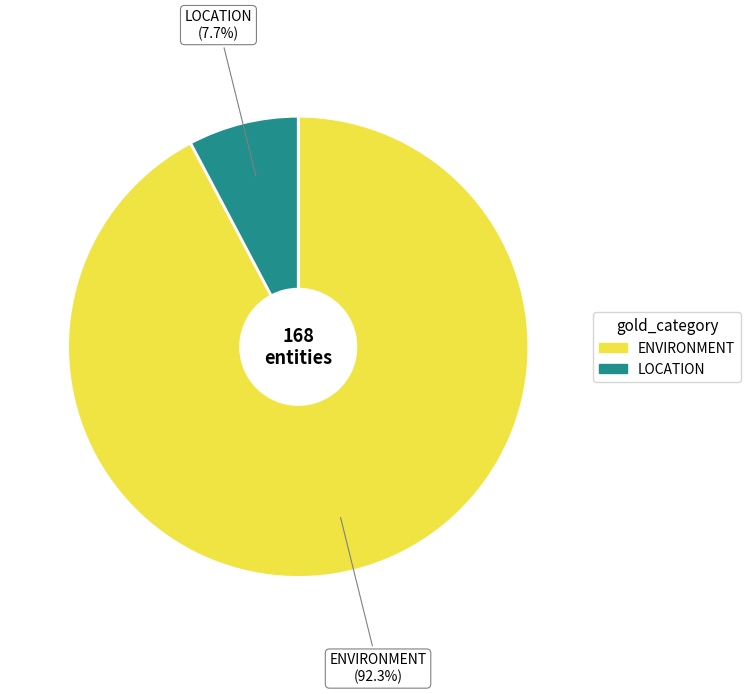

Count the number of slices in the pie.

2